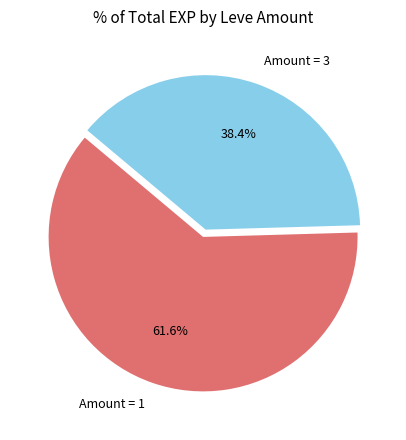

Rank the categories by value from highest to lowest.

Amount = 1, Amount = 3